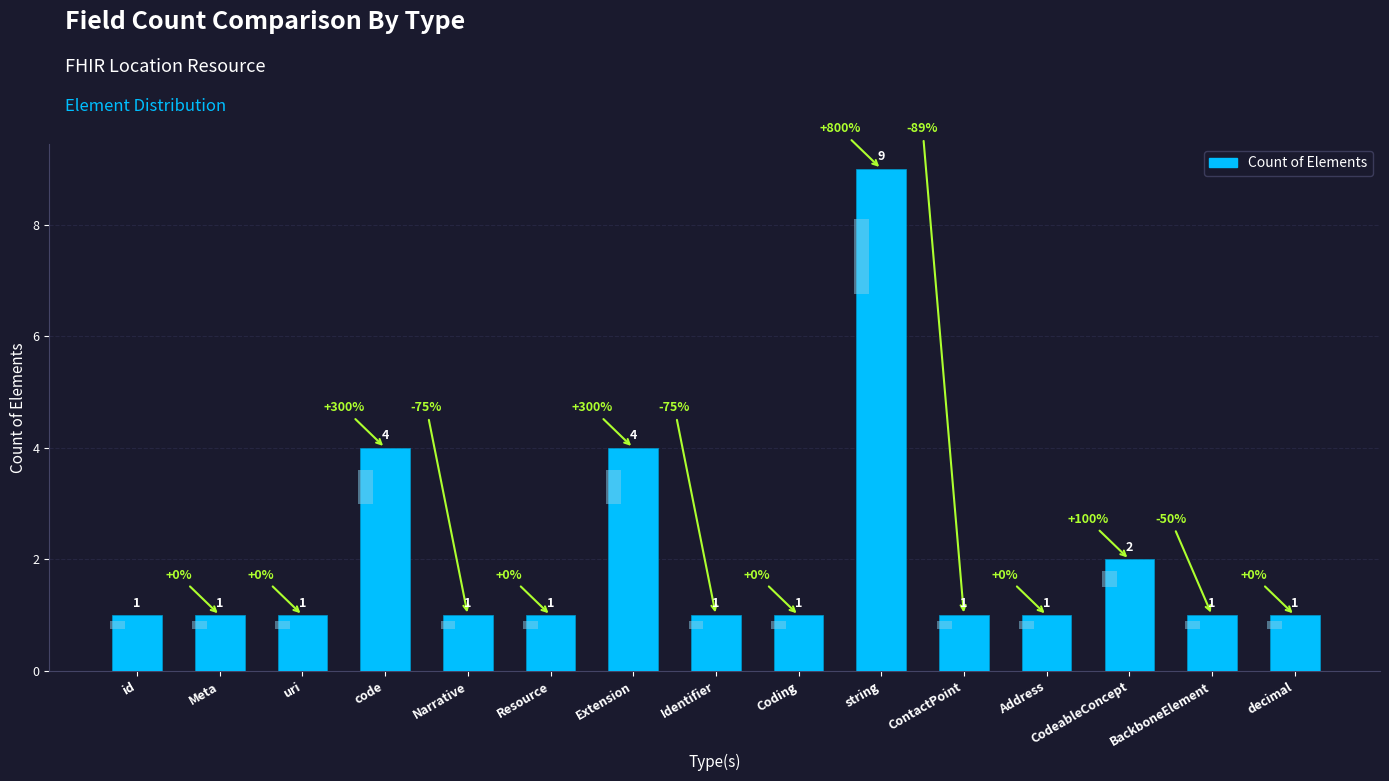

What is the difference between the second highest and minimum values?

3